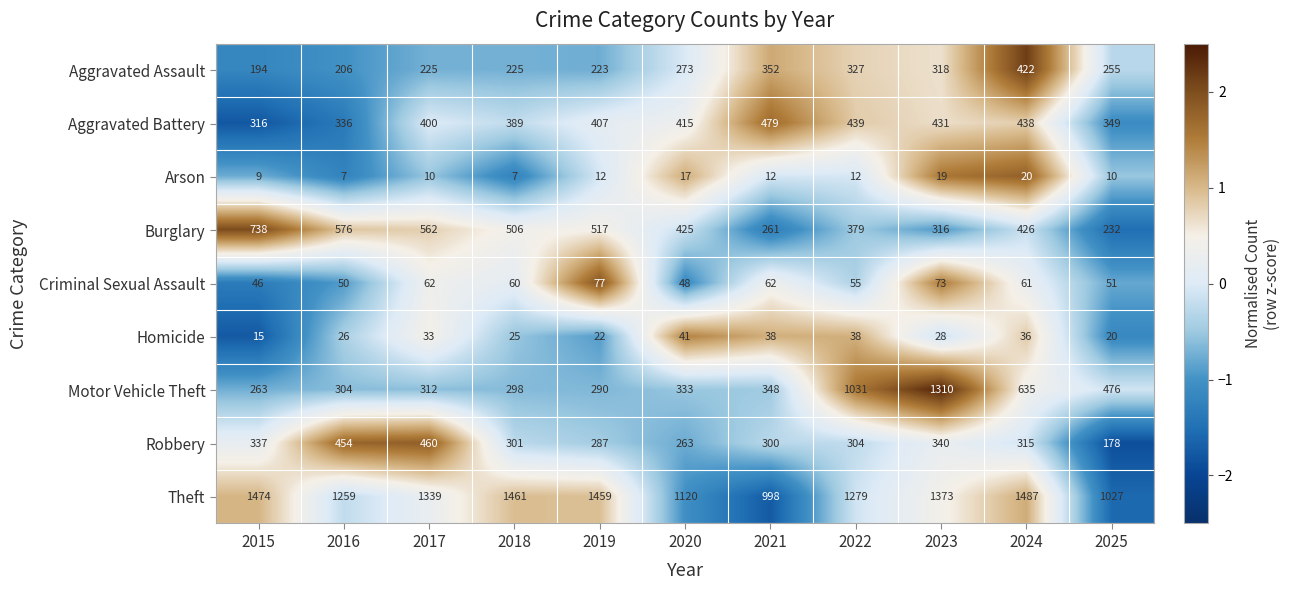

Is it true that Aggravated Assault equals 327 at 2022?

True